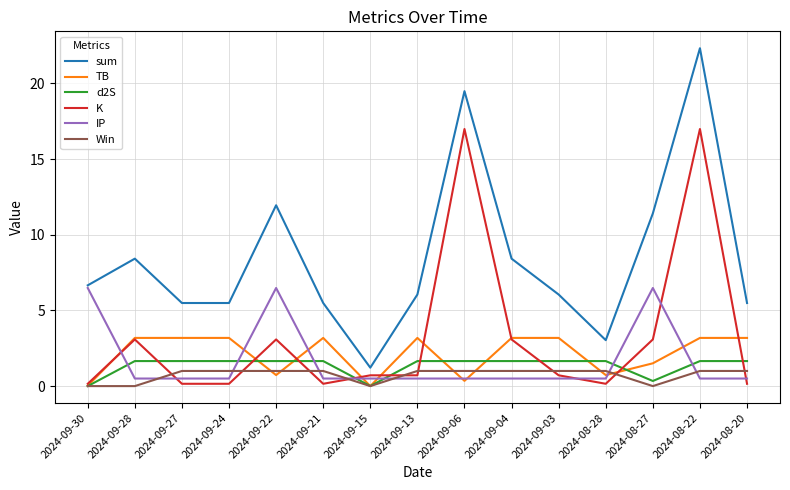

True or false: IP and d2S intersect in this chart.

True